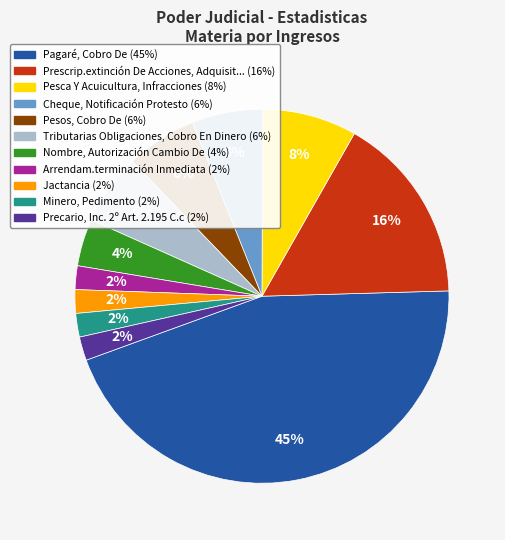

To the nearest percent, what is the combined percentage of Prescrip.extinción De Acciones and Cheque, Notificación Protesto?

22%